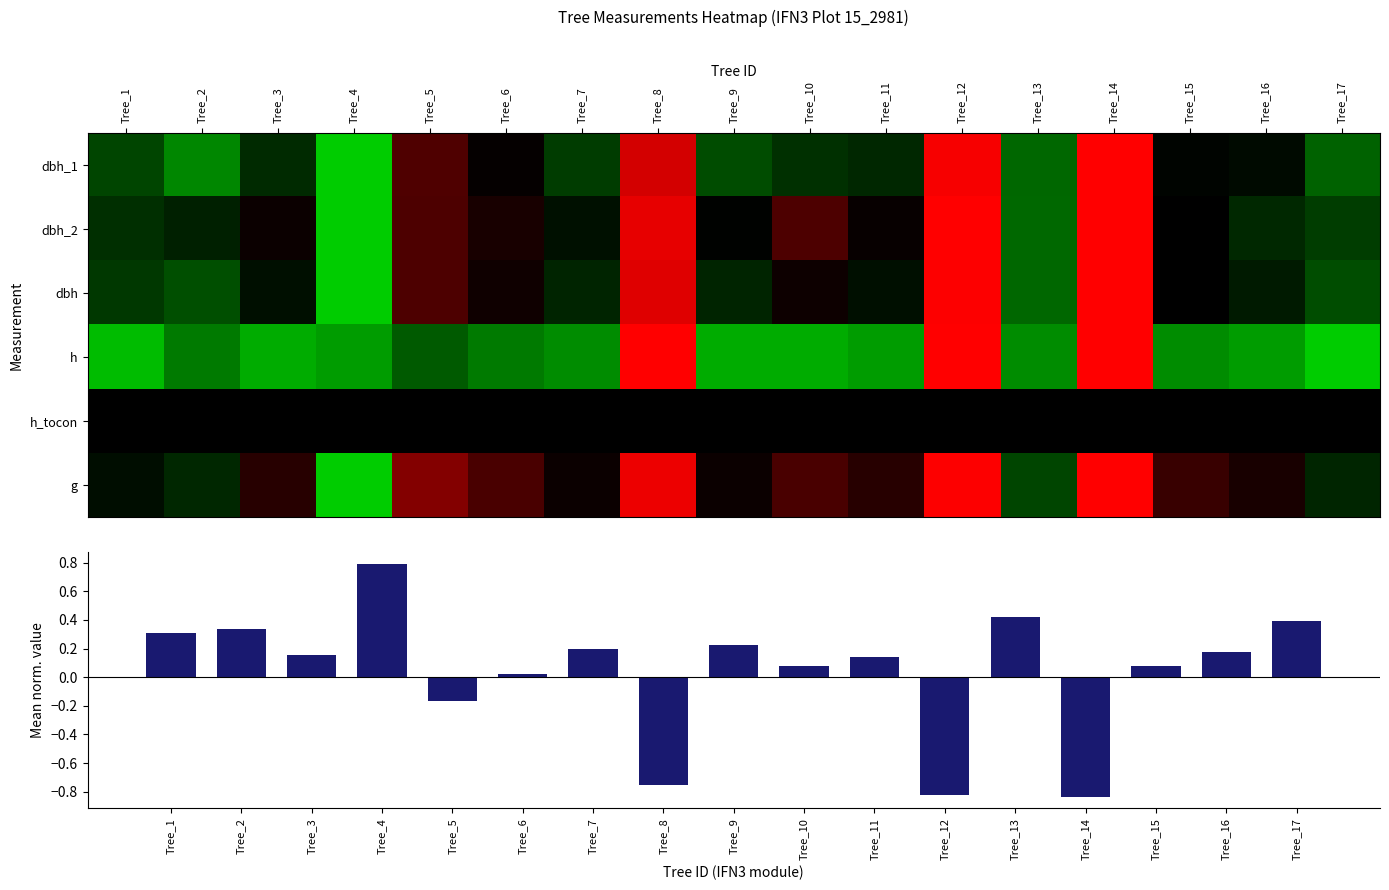

The value of g at Tree_12 is -1.0. True or false?

True